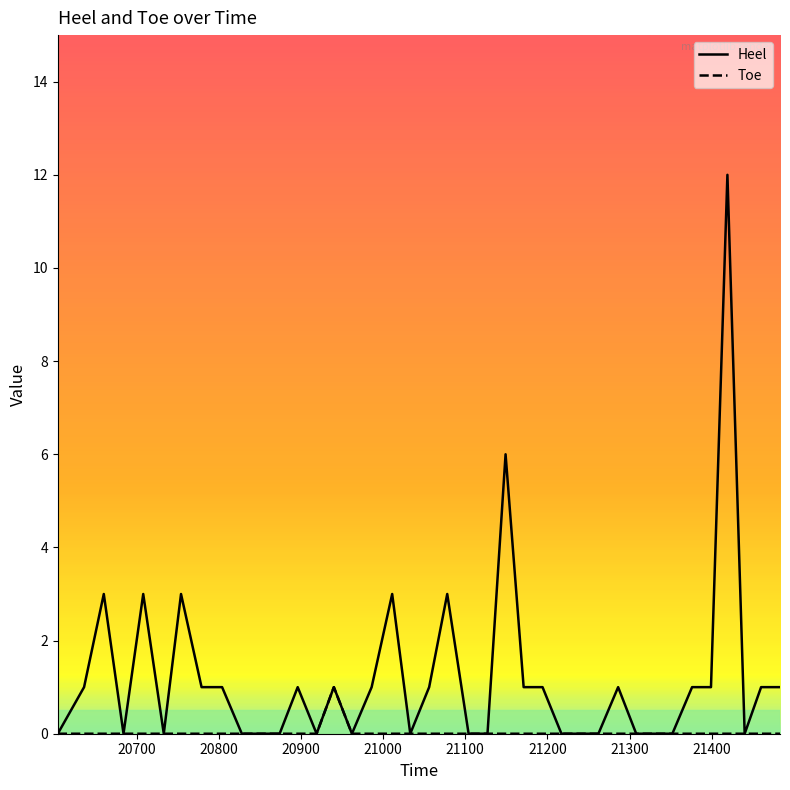

What is the difference between the highest and lowest values at 21300?

1